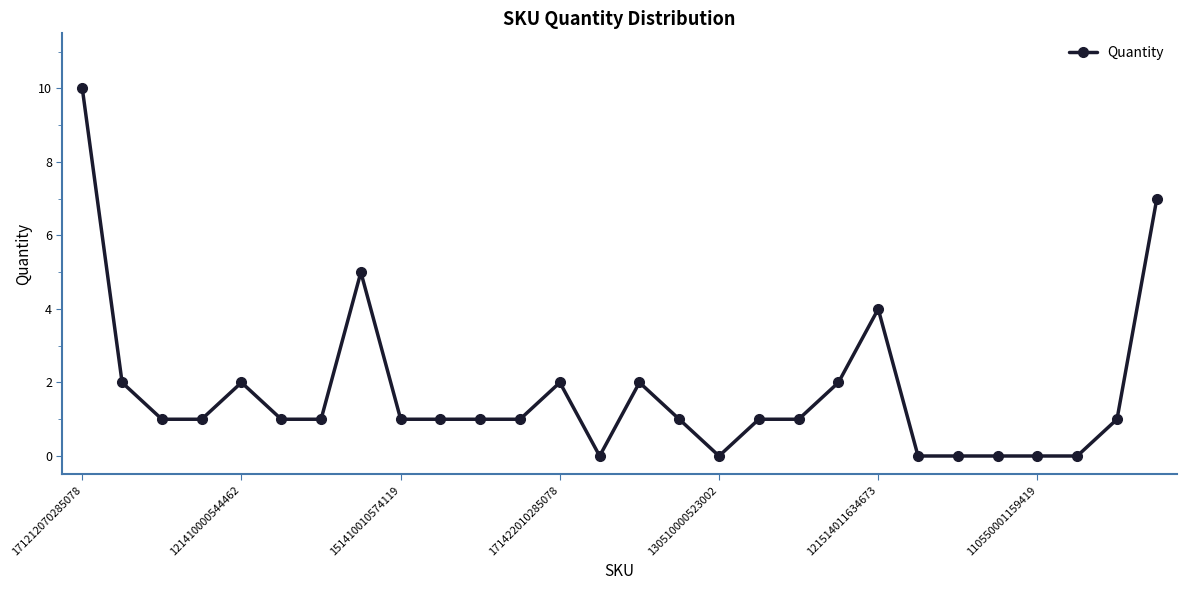

What is the value of the 3rd point from the left?

1